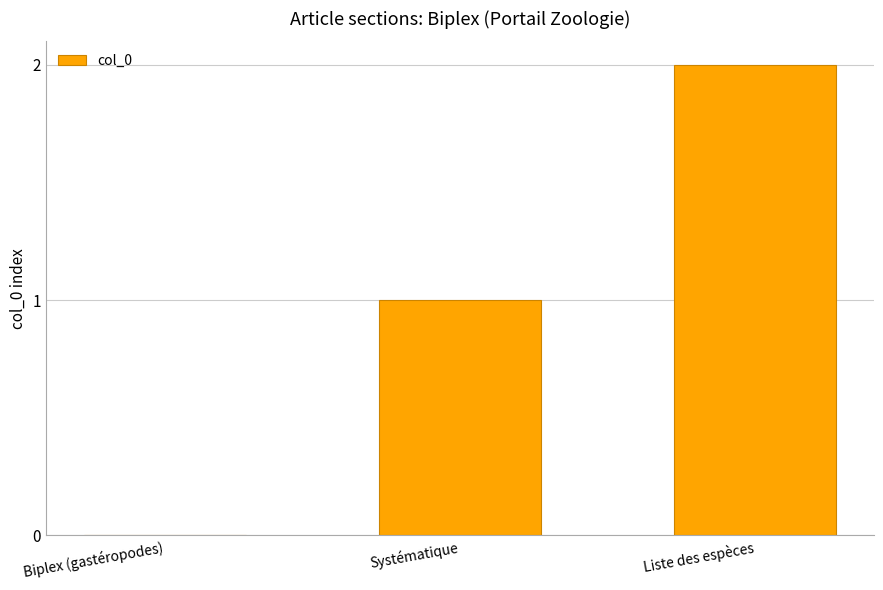

True or false: the data shows 2 at Liste des espèces.

True